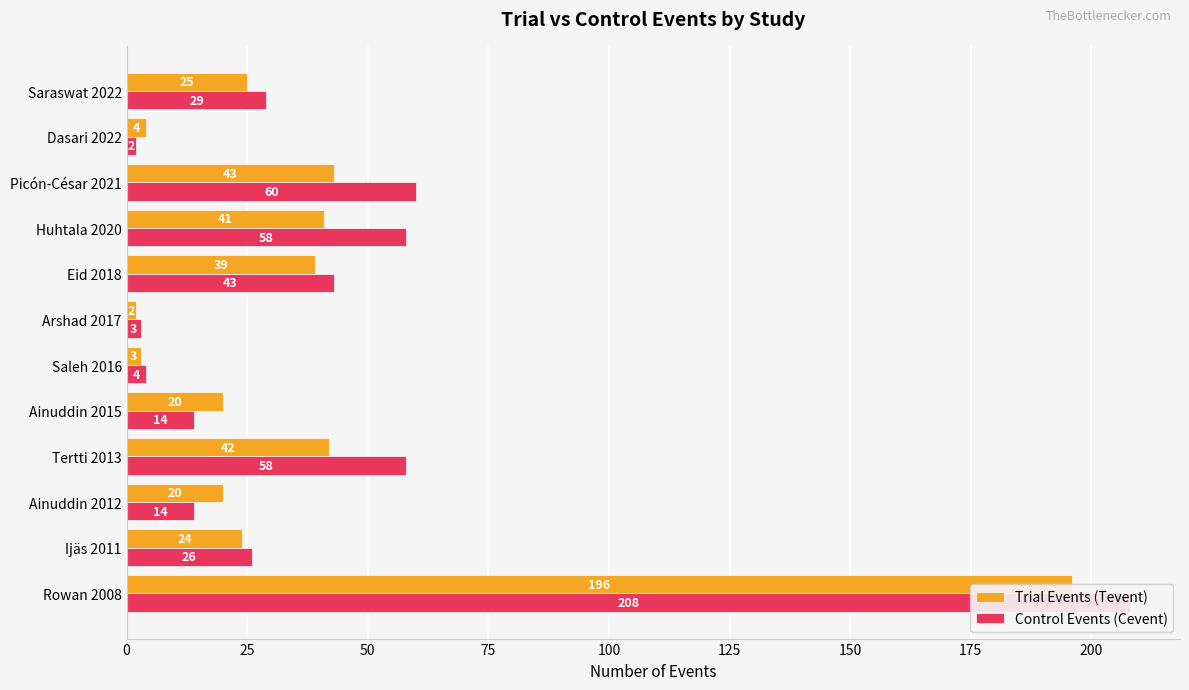

Rank the series by their average value, from highest to lowest.

Control Events (Cevent), Trial Events (Tevent)